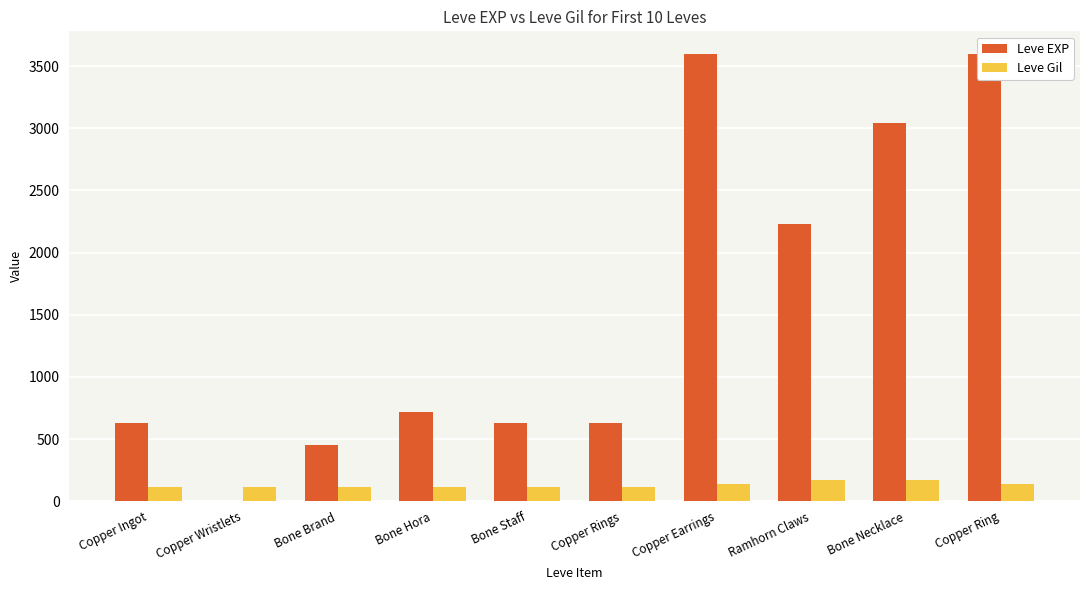

Rank the series at Bone Brand from highest to lowest value.

Leve EXP, Leve Gil